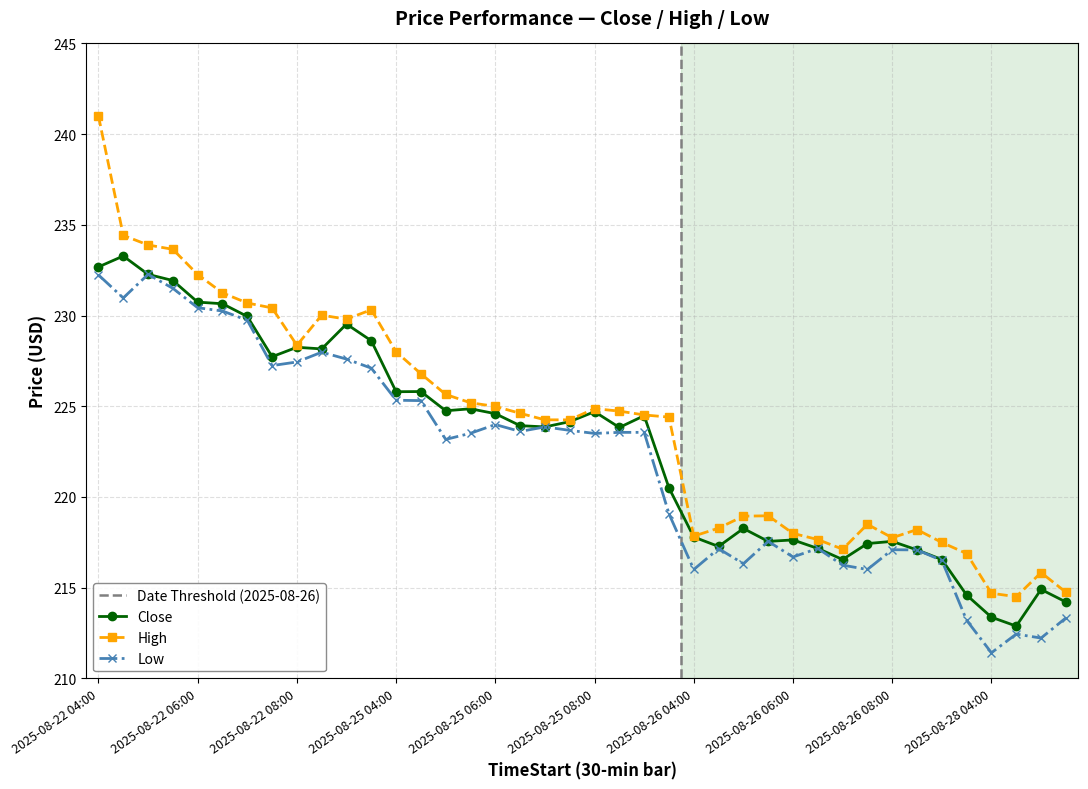

Where is Close nearest to the value 223?

2025-08-25 08:30